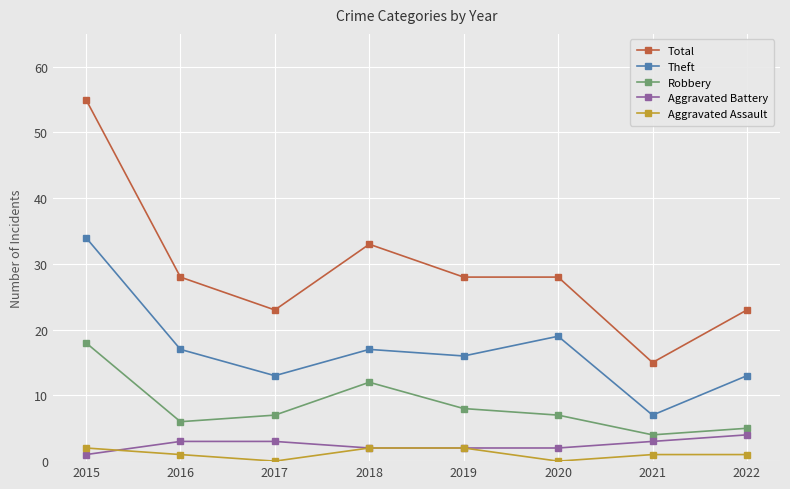

What is the total value across all series at 2015?

110